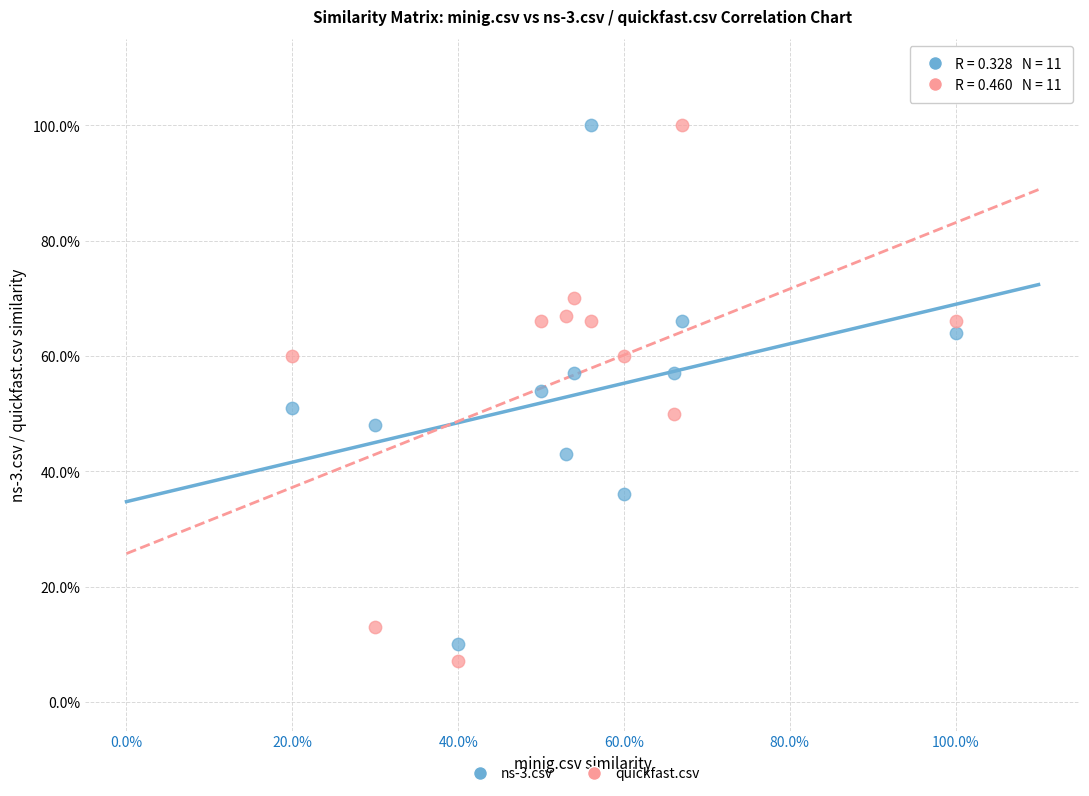

Which series has the widest spread of Y values?

quickfast.csv